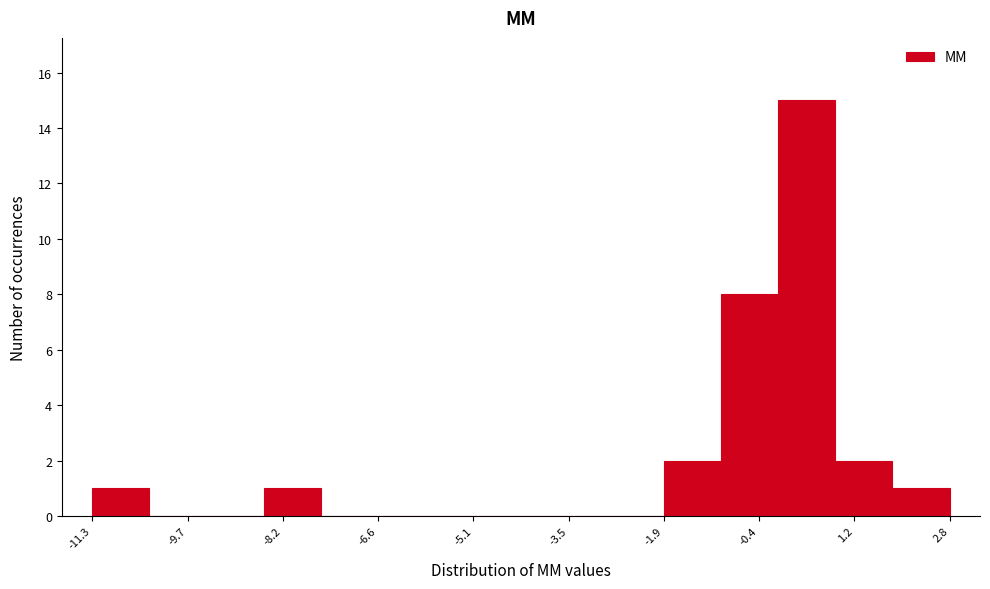

Reading left to right, transcribe this chart: for each bar, give the range it covers on the x-axis and its height. Neither the bar edges nor the heights are printed on the chart, so give them approximately, as read against the axes.

-11.4 to -10.4: 1
-10.4 to -9.4: 0
-9.4 to -8.4: 0
-8.4 to -7.6: 1
-7.6 to -6.6: 0
-6.6 to -5.6: 0
-5.6 to -4.8: 0
-4.8 to -3.8: 0
-3.8 to -2.8: 0
-2.8 to -2.0: 0
-2.0 to -1.0: 2
-1.0 to 0.0: 8
0.0 to 0.8: 15
0.8 to 1.8: 2
1.8 to 2.8: 1